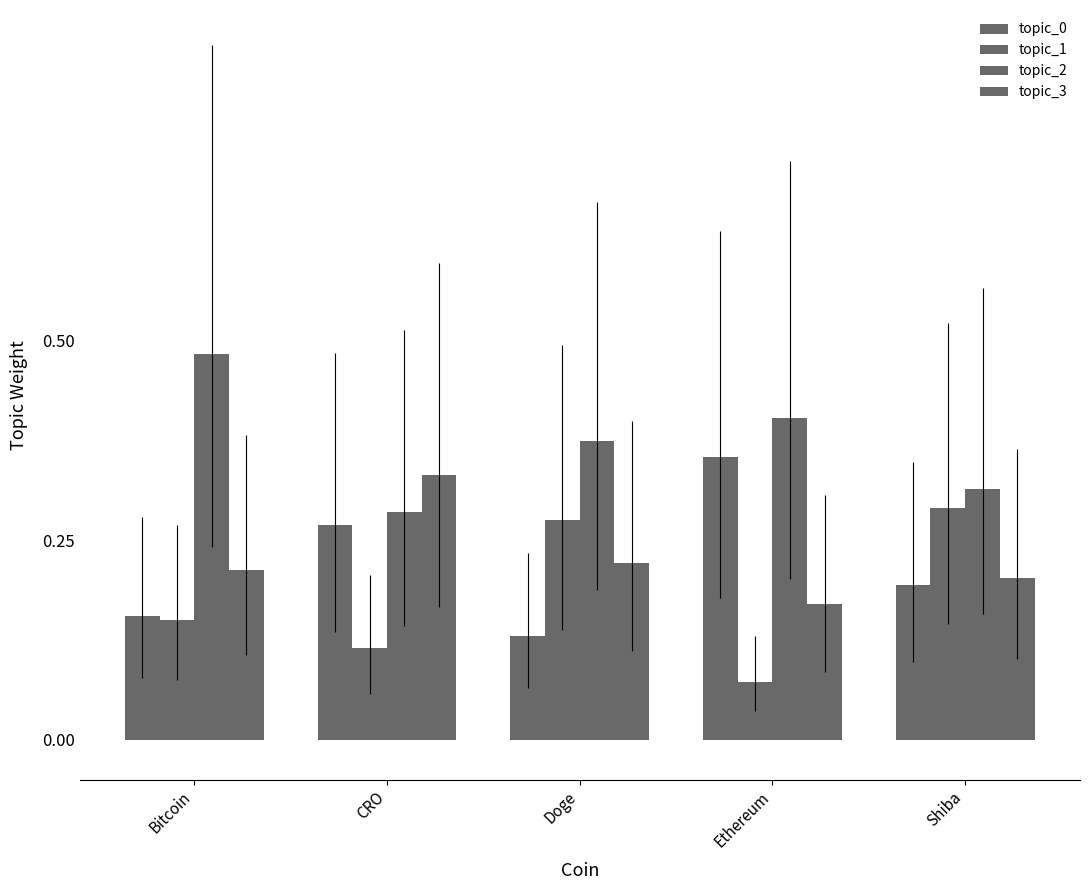

What is the minimum value for topic_2?

0.3